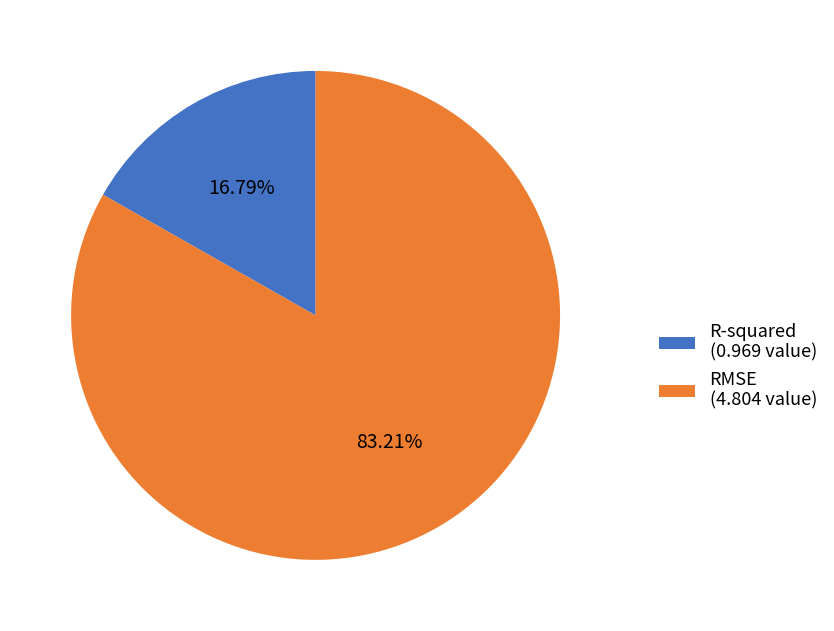

Which category accounts for the majority?

RMSE